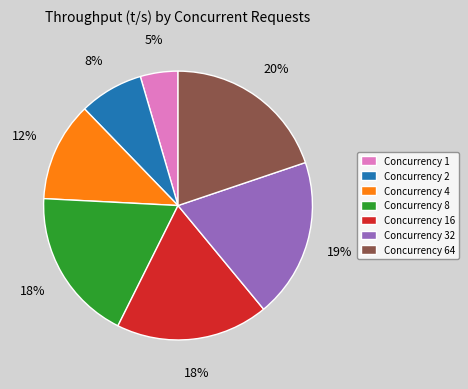

Between Concurrency 16 and Concurrency 2, which is larger?

Concurrency 16